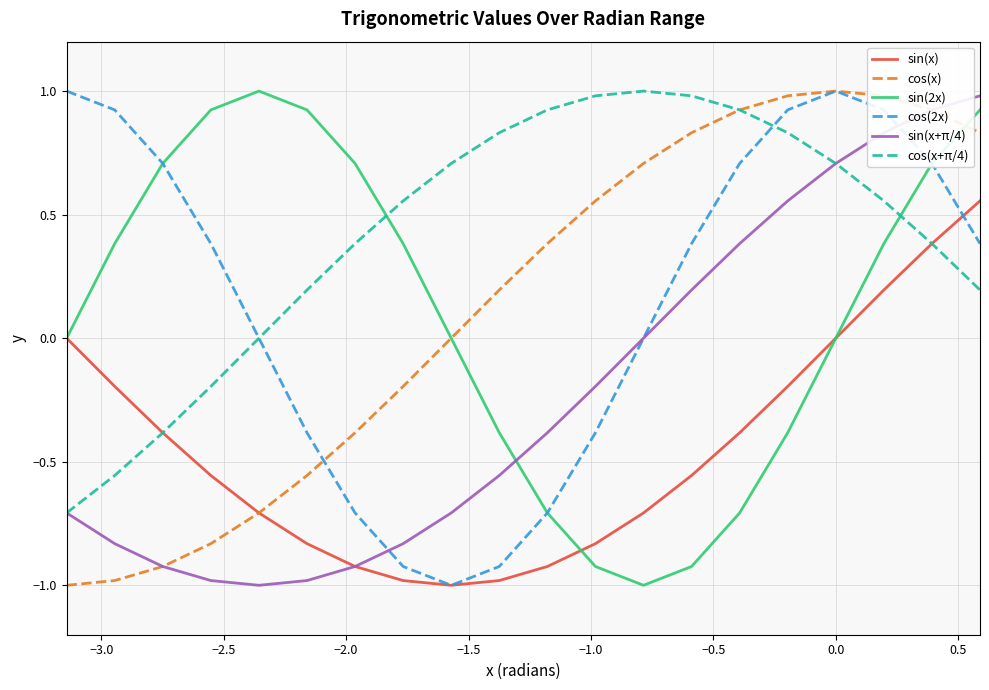

Which series has the largest total across all categories?

cos(x+π/4)